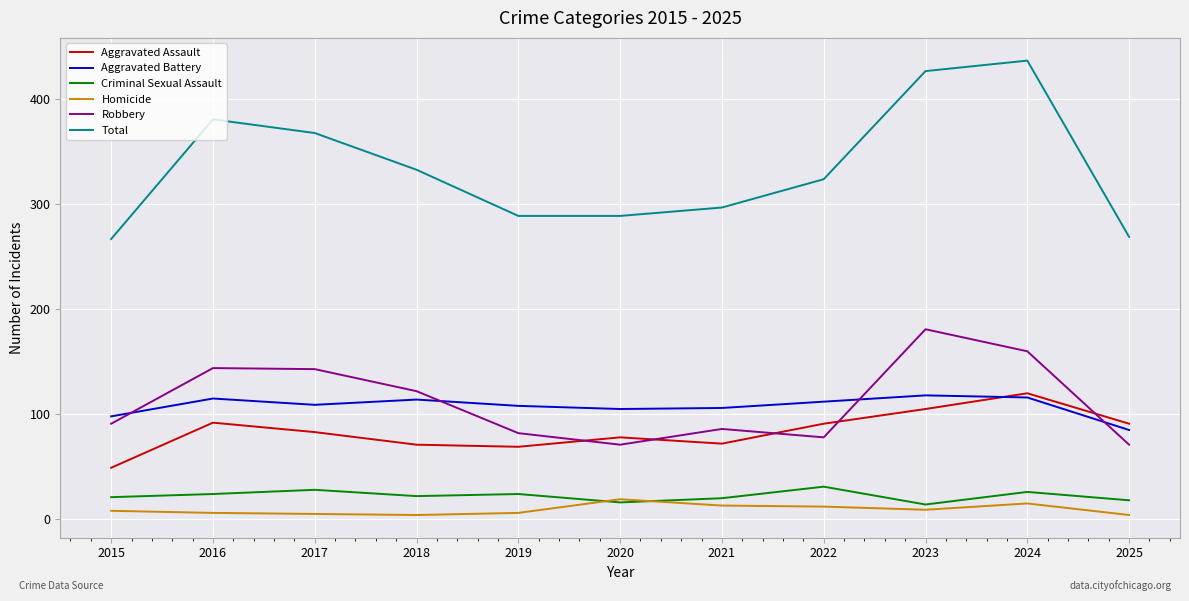

Count the number of categories in the chart.

11